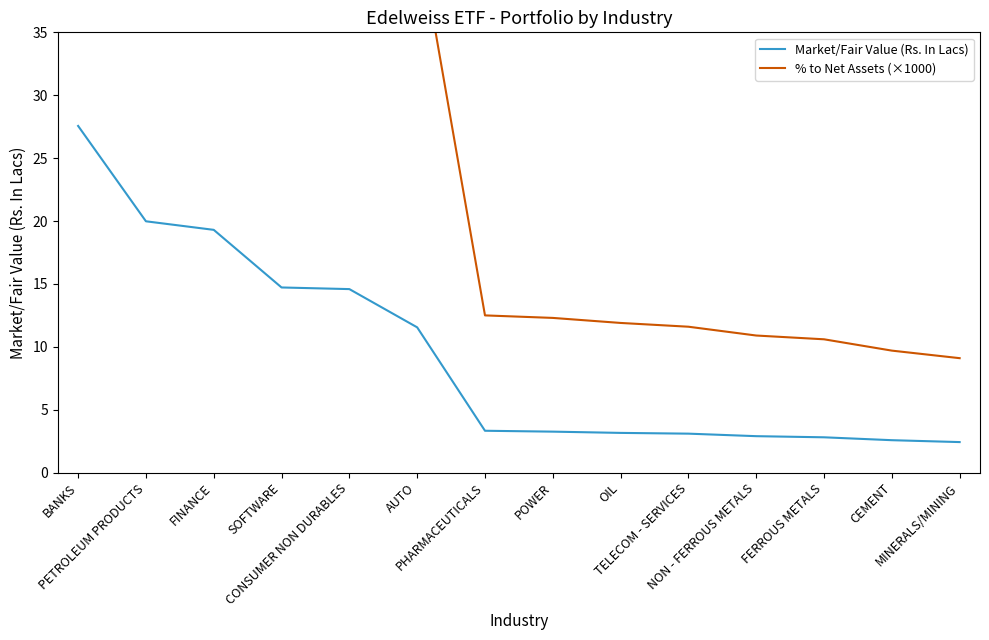

The value of % to Net Assets (×1000) at OIL is 11.9. True or false?

True